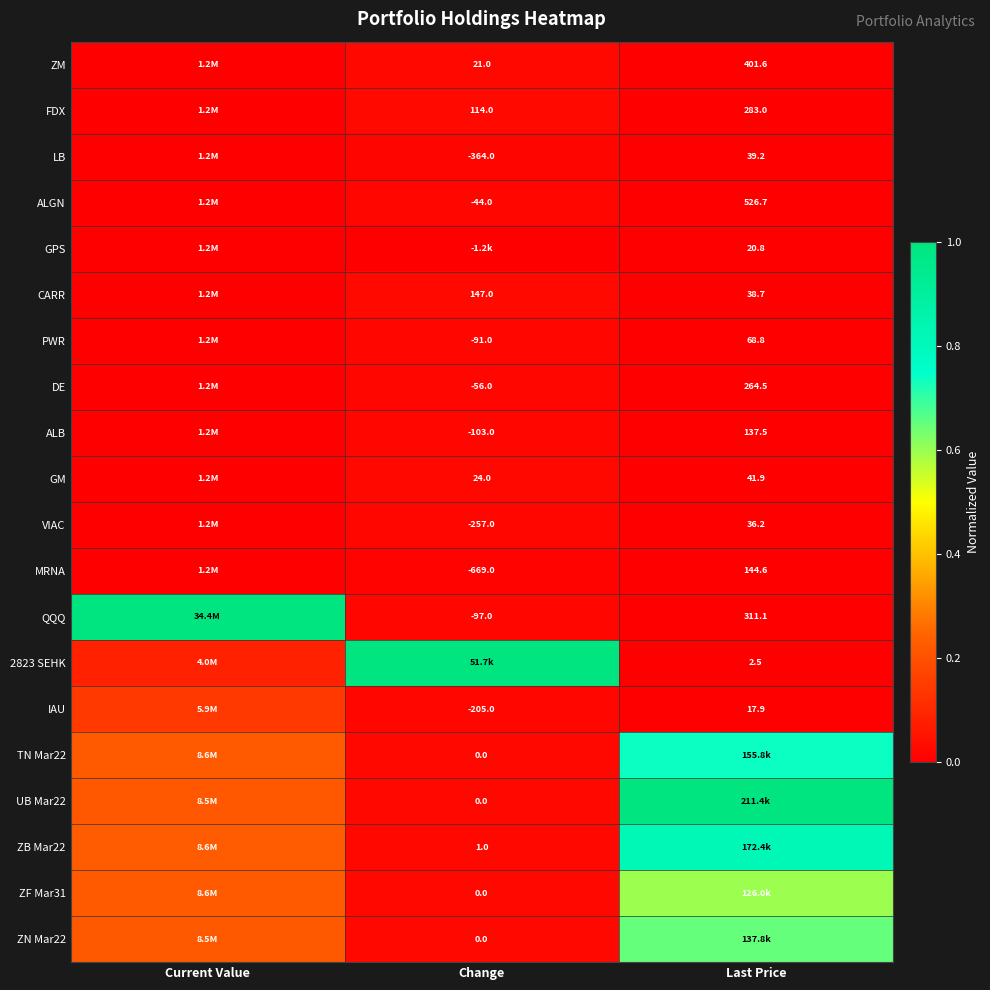

Is the value of DE at Last Price greater than the value of LB at Last Price?

Yes